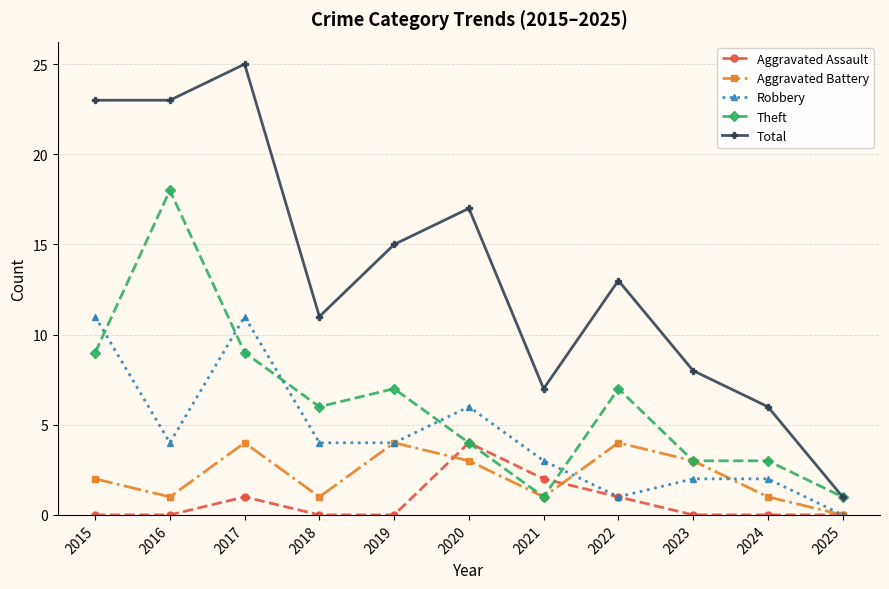

At which category is the sum across all series the highest?

2017